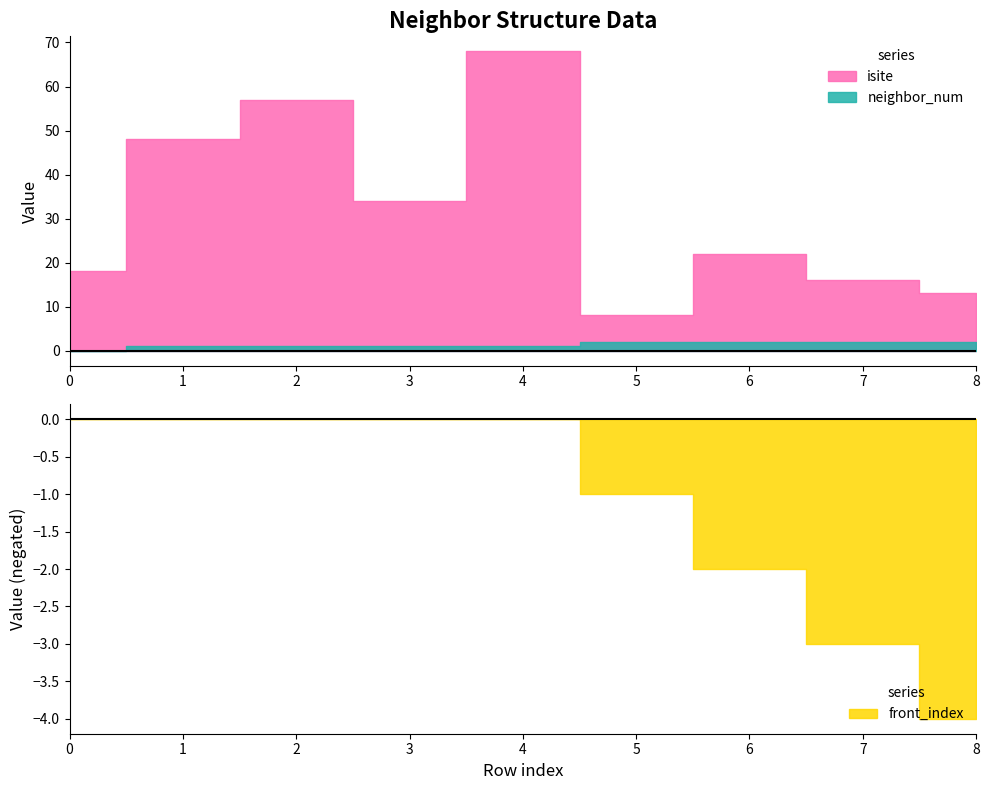

How many data points in neighbor_num are less than 1?

1